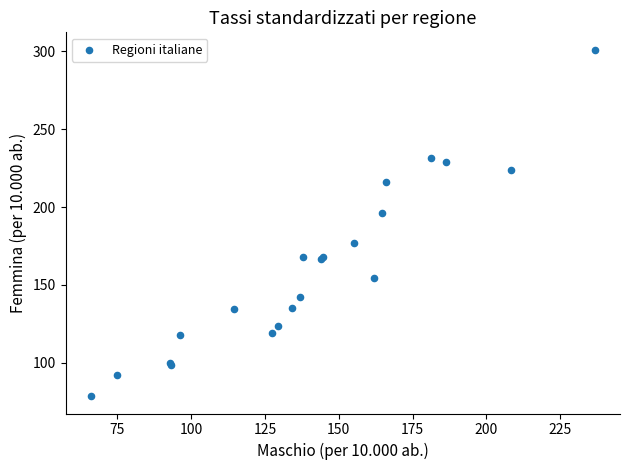

What Y value in the scatter plot is closest to 189?

196.4